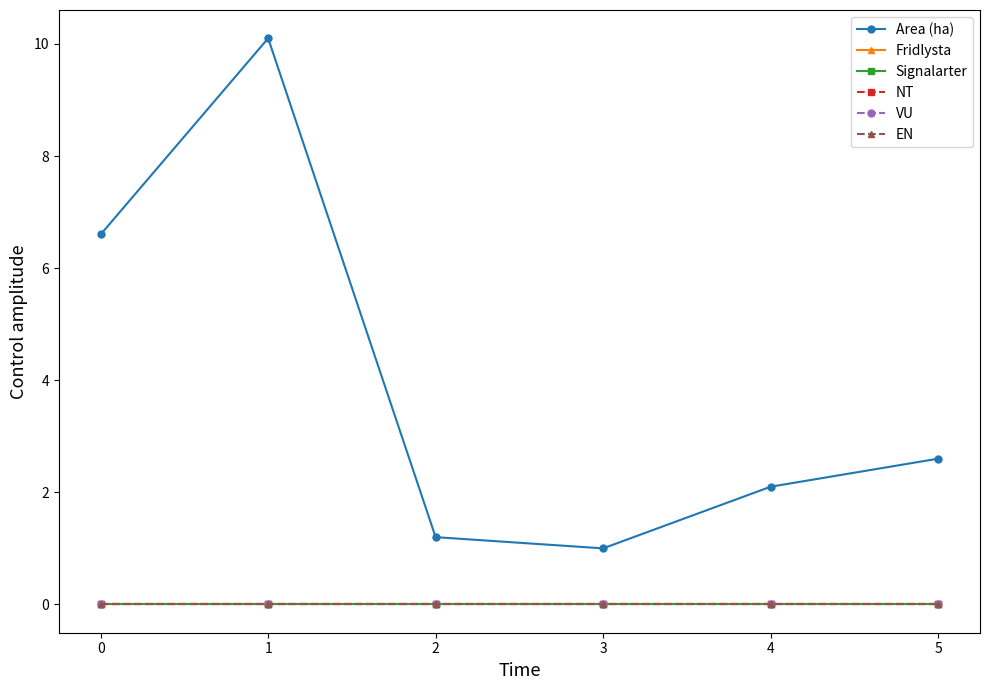

What is the difference between the highest and lowest values at 3?

1.0